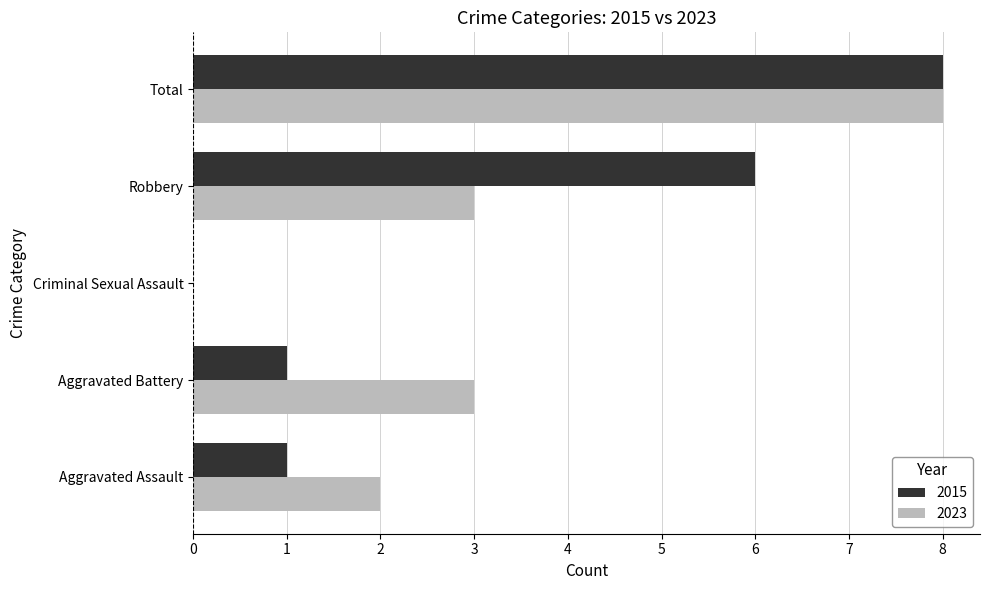

True or false: 2023 has a value of 3 at Aggravated Battery.

True